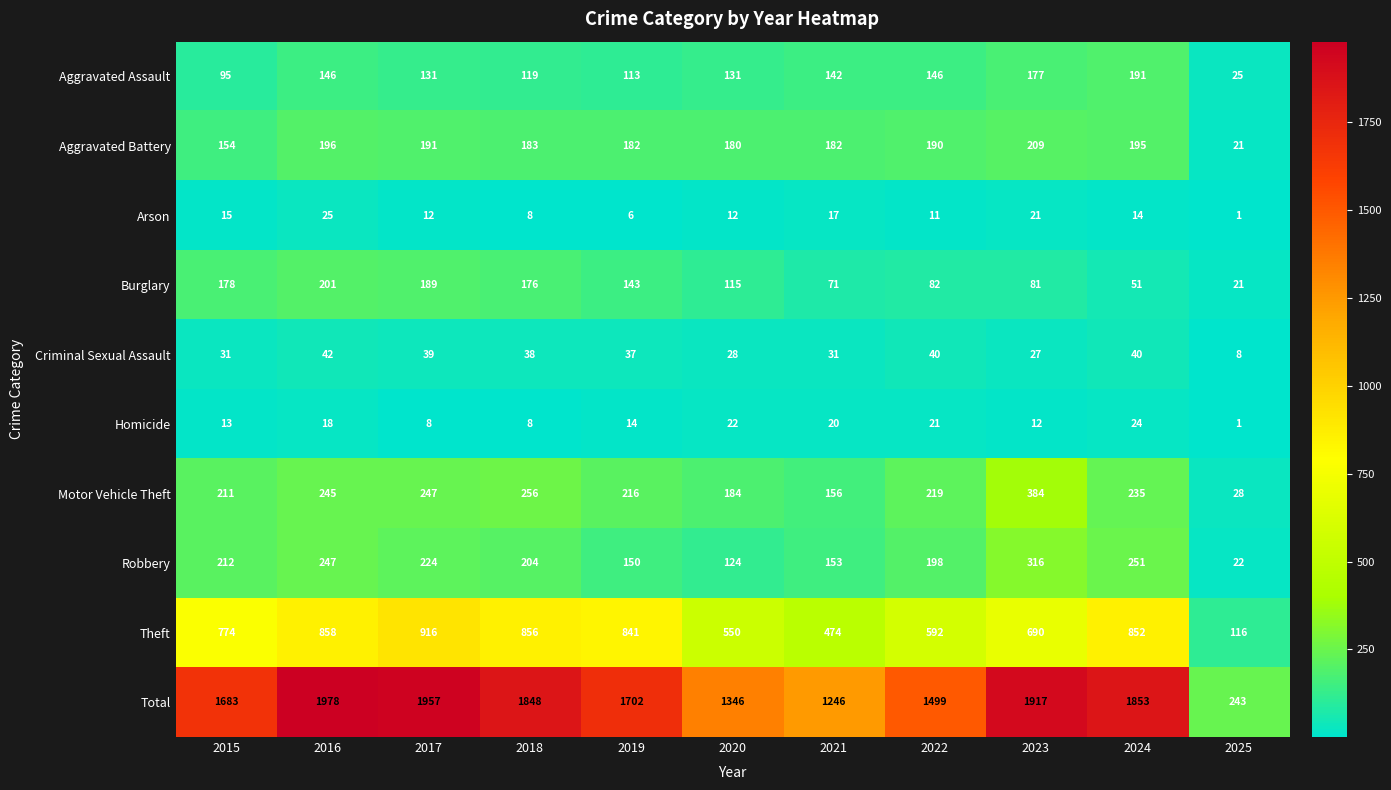

What is the smallest value displayed?

1